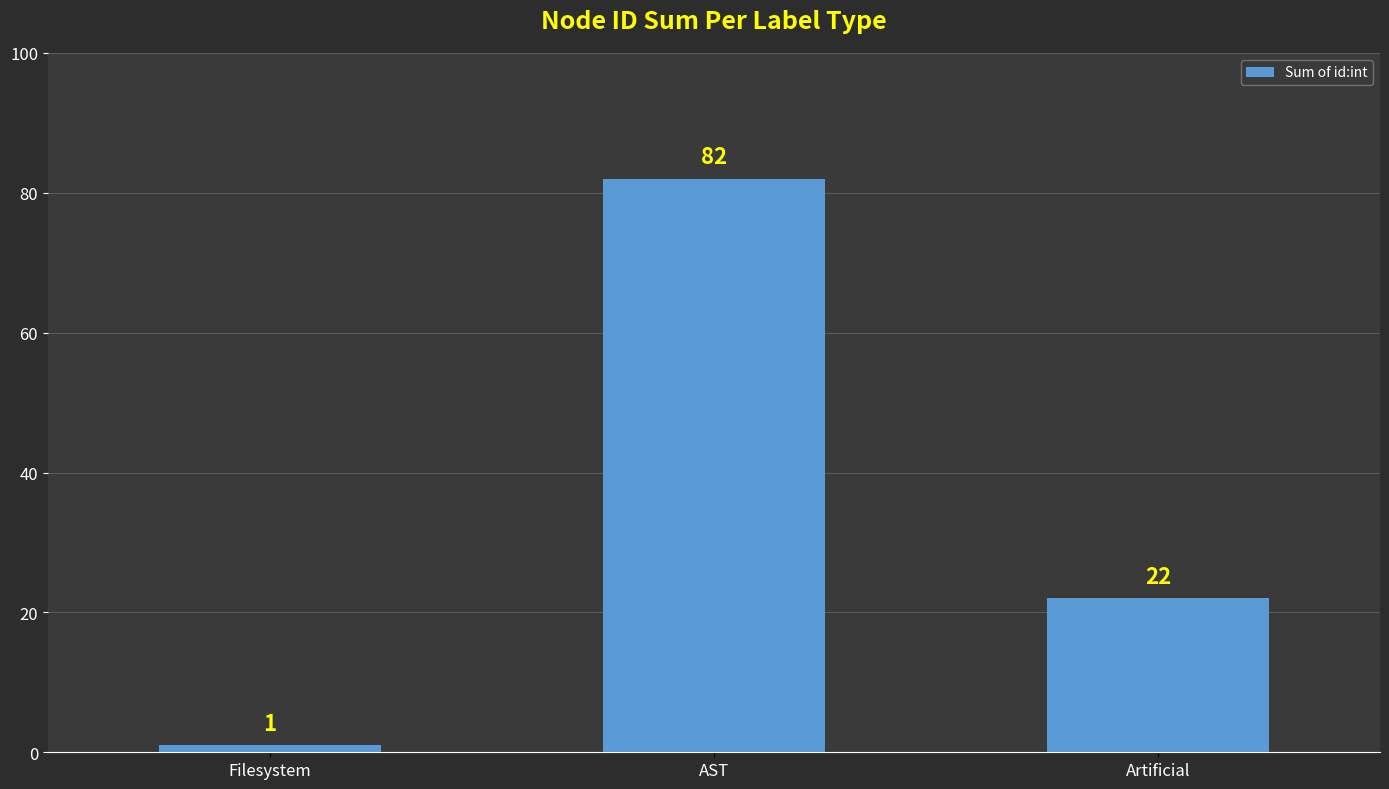

List the labels in order of value, largest first.

AST, Artificial, Filesystem